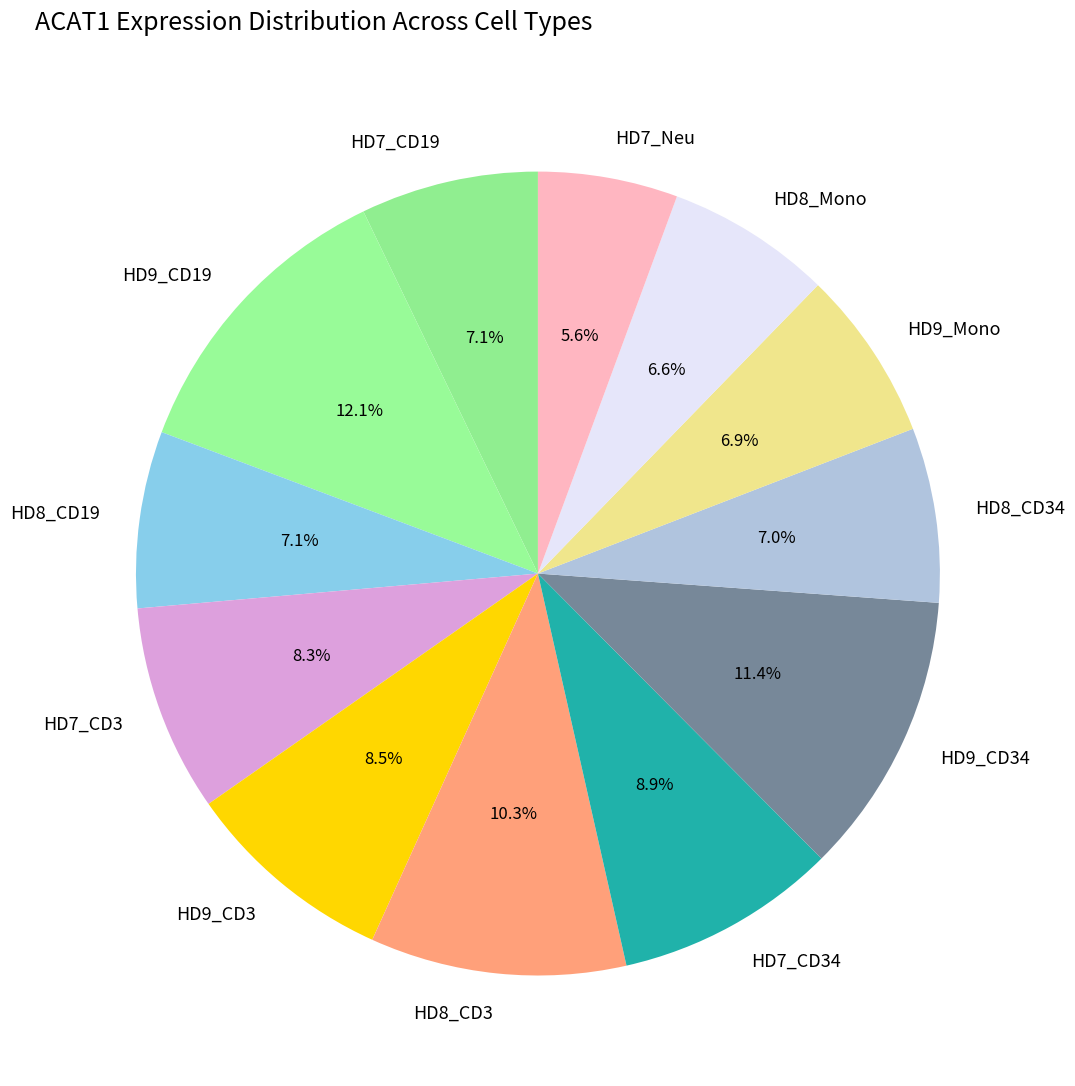

Is there any slice that represents more than half of the pie?

No